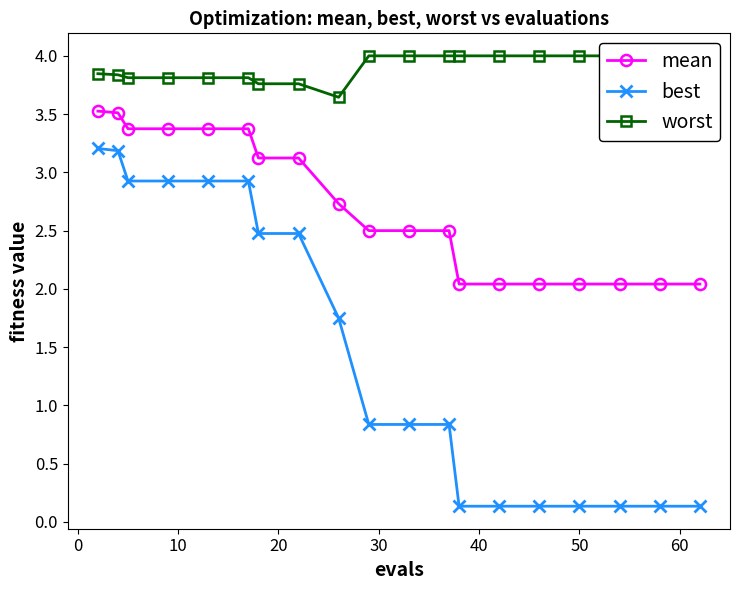

How many series are shown in this chart?

3